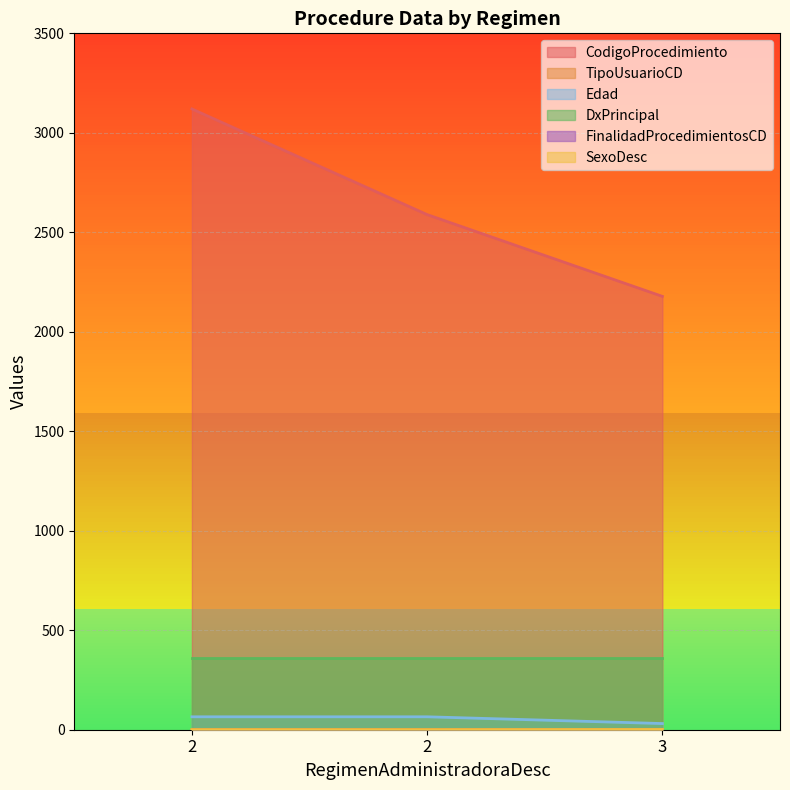

Is the value of TipoUsuarioCD at 2 greater than the value of Edad at 2?

No